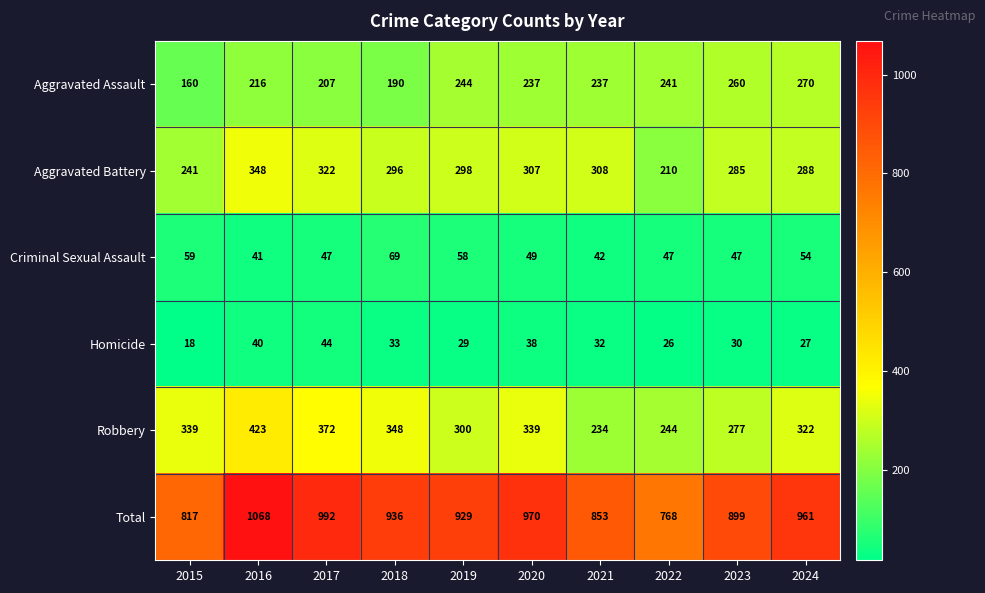

At which category is the sum across all series the highest?

2016